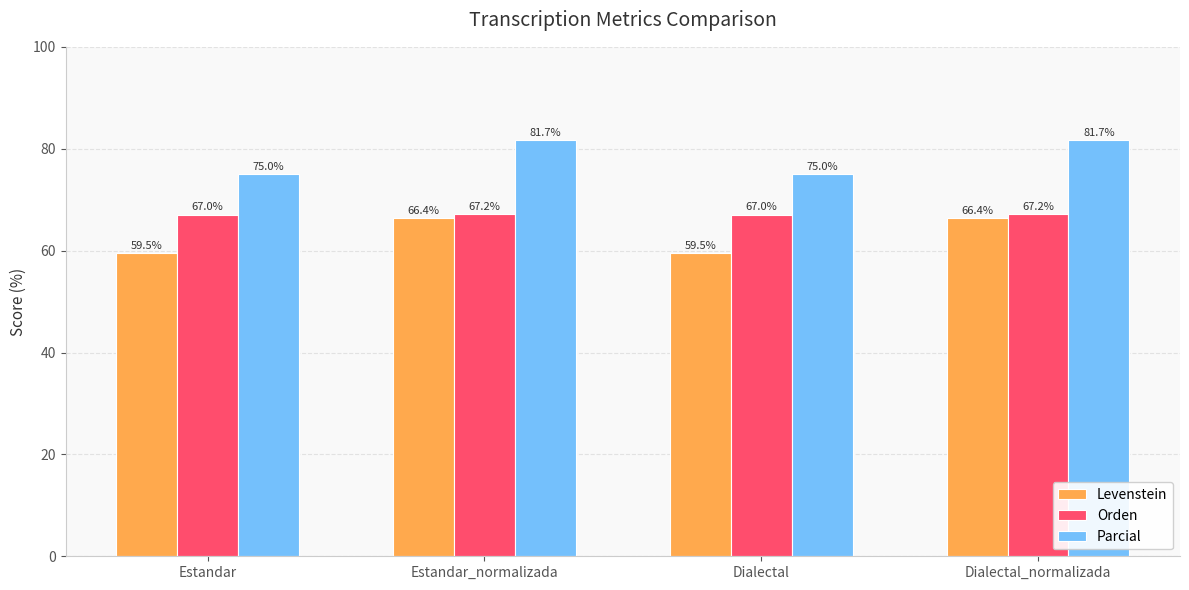

Are the bars horizontal?

No